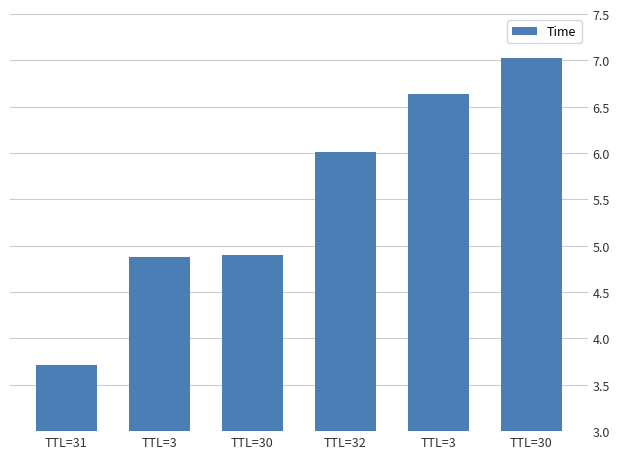

How many values are below 6?

3